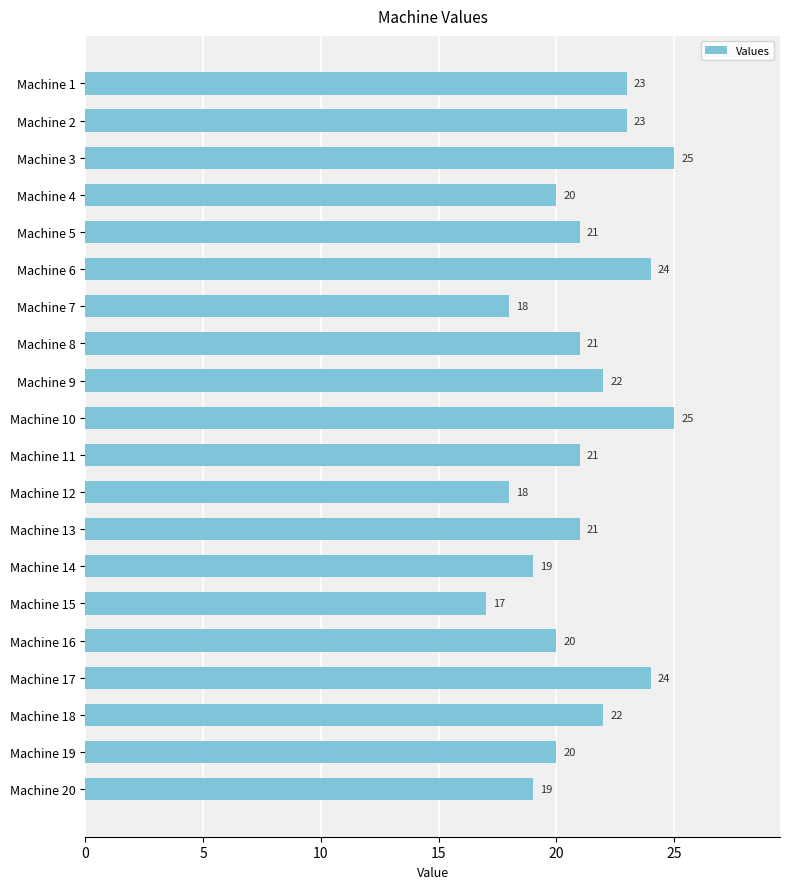

What is the approximate value at Machine 14?

19